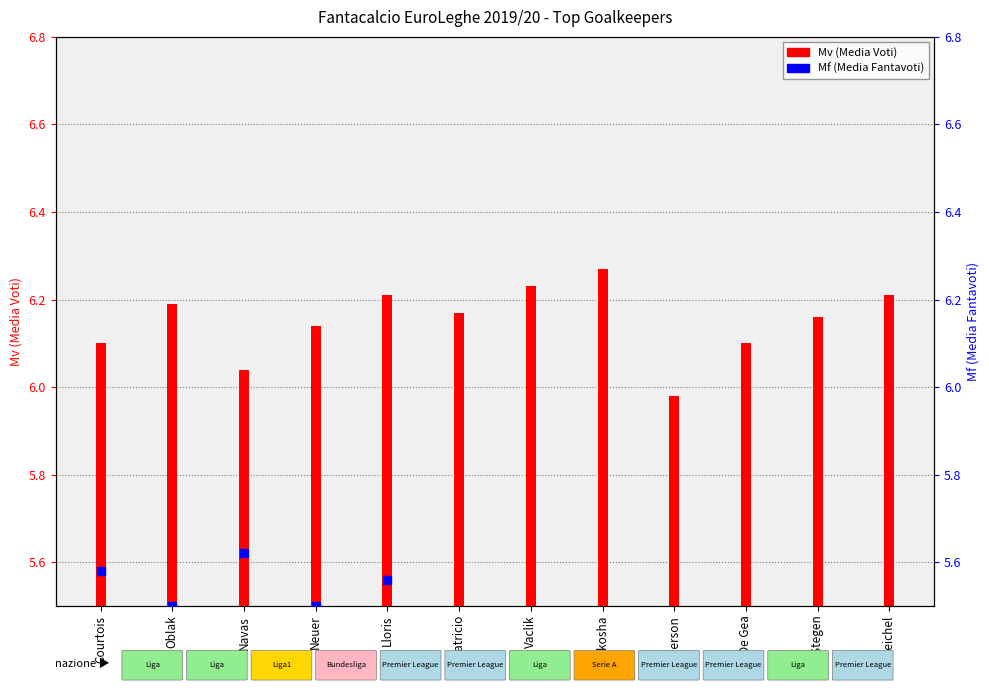

Which series has the largest total across all categories?

Mv (Media Voti)